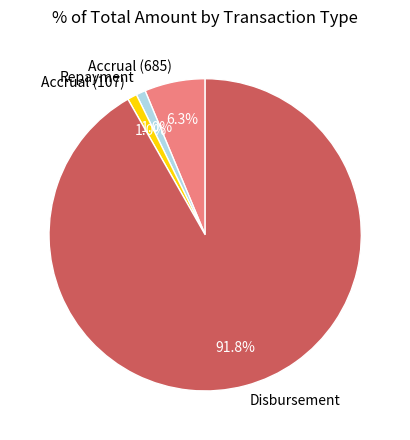

Between Disbursement and Accrual (107), which is larger?

Disbursement